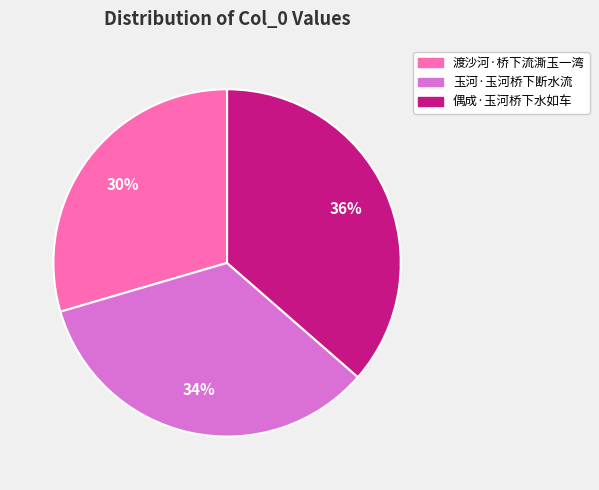

True or false: 偶成·玉河桥下水如车 accounts for 36% of the total.

True